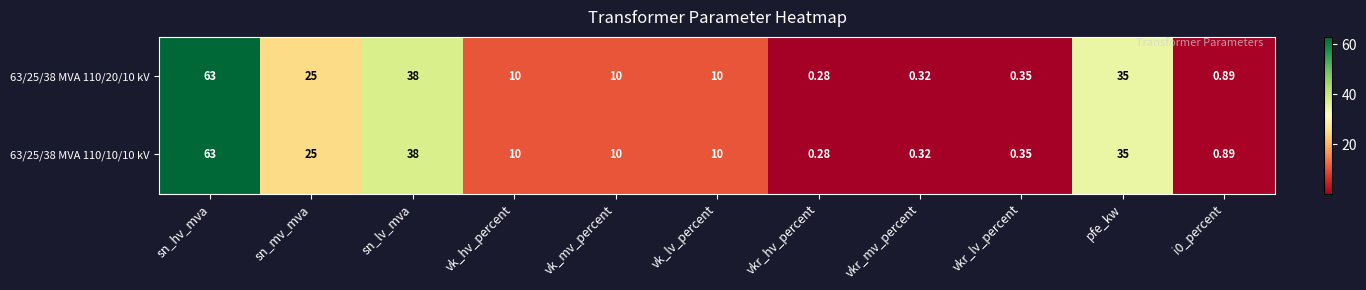

At how many categories does at least one series exceed 30?

3